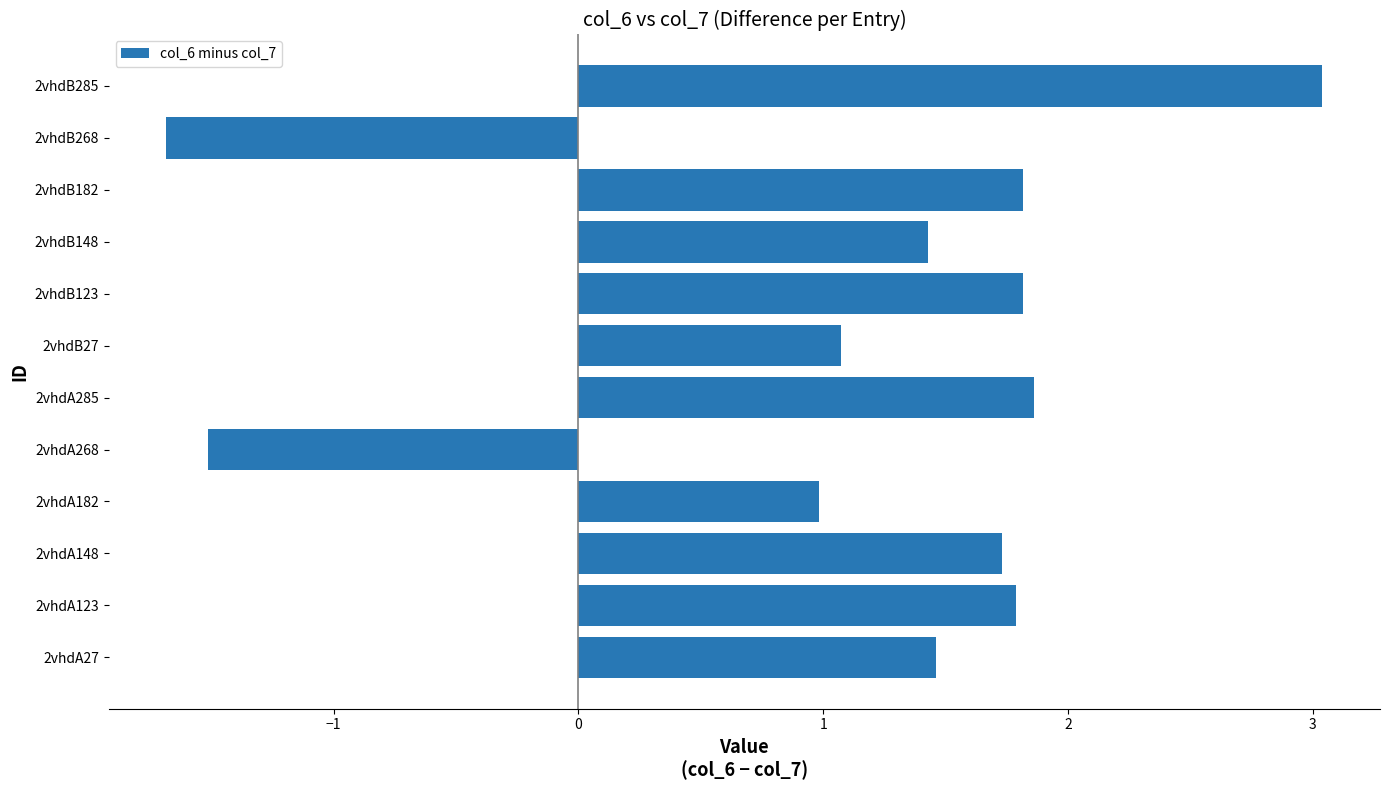

The value at 2vhdB148 is 1.4. True or false?

True